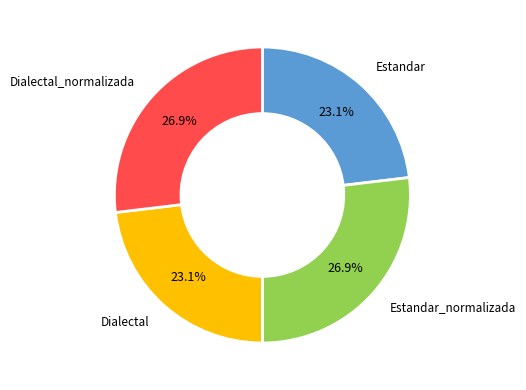

Is Dialectal the majority of the pie?

No